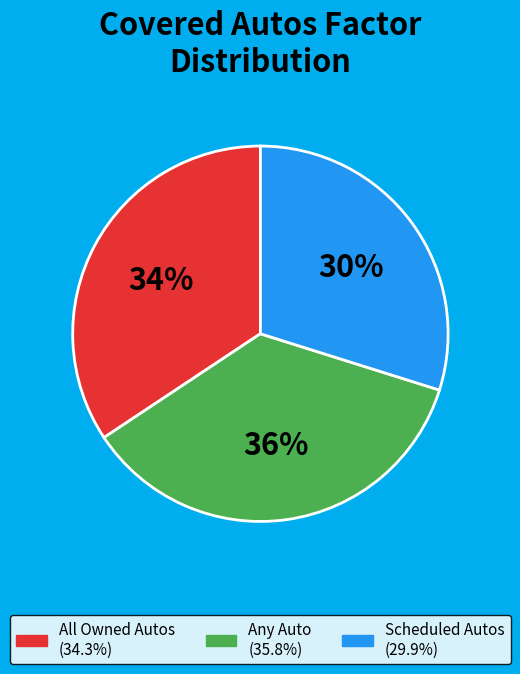

To the nearest percent, what portion does Any Auto represent?

36%